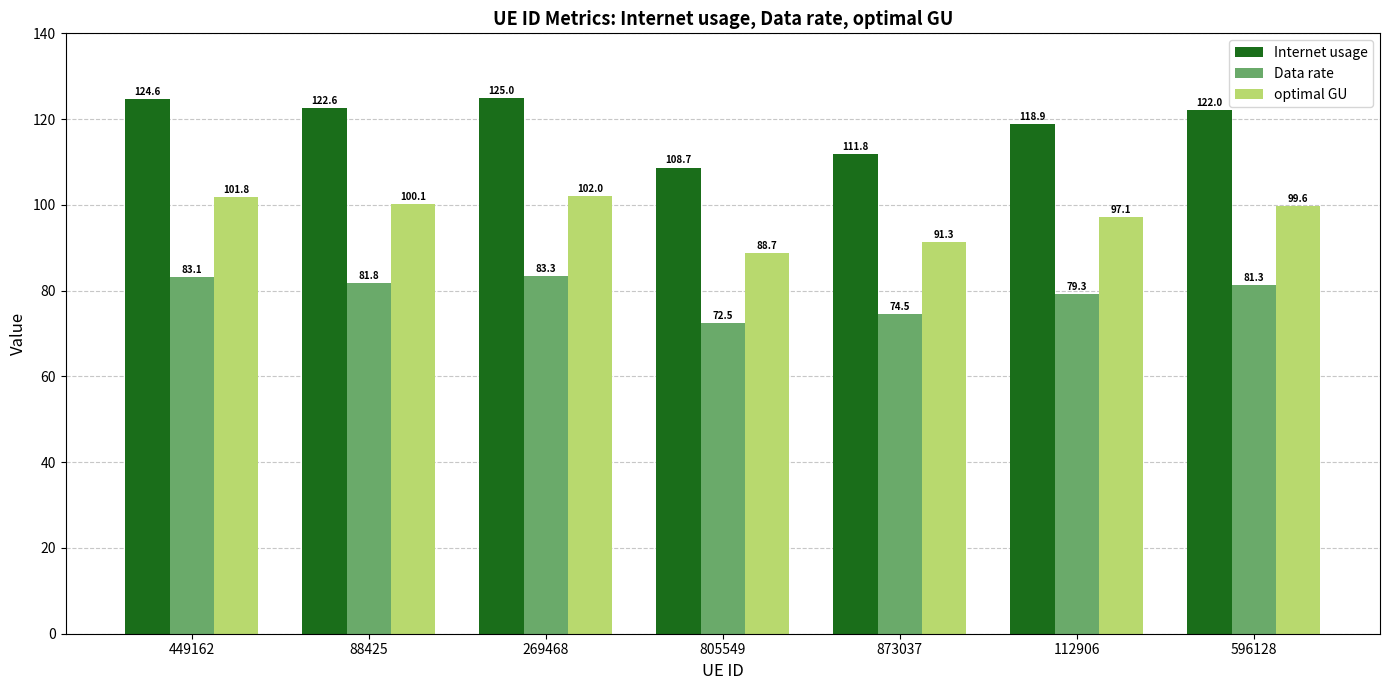

At which category is the sum across all series the highest?

269468